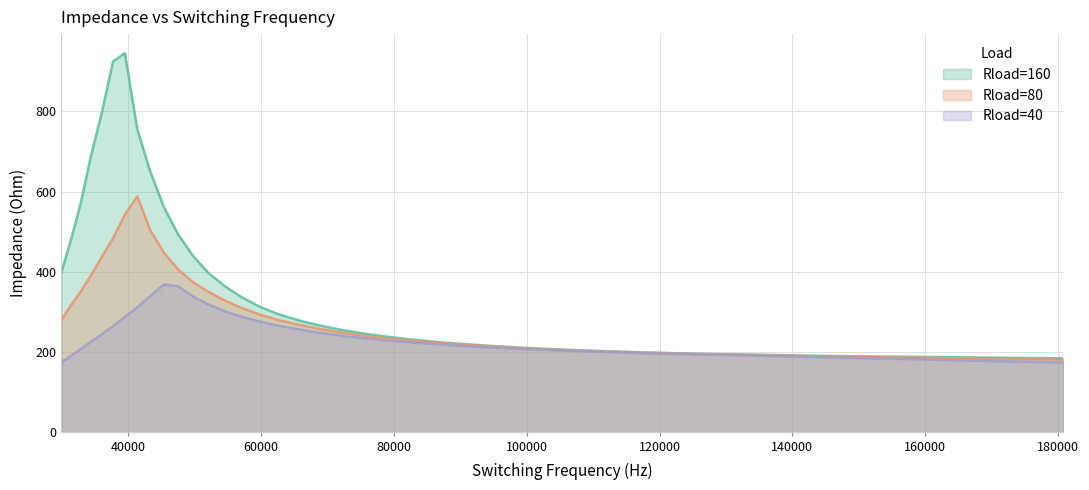

Reading left to right, list all the values displayed in this chart.

Rload=160: 30000=399.0	31413.856441527=478.8	32894.3458842956=570.4	34444.6086449065=689.3	36067.9330385224=796.5	37767.762353825=924.4	39547.7021566922=945.5	41411.5279380865=756.1	43363.1931223778=650.1	45406.8374530862=562.0	47546.7957738334=493.9	49787.6072231268=440.2	52134.0248624813=397.2	54591.0257582995=364.2	57163.8215388974=336.7	59857.8694490664=313.0	62678.8839256212=294.4	65632.8487184866=279.6	68726.0295830332=266.9	71964.9875705847=256.2	75356.5929452874=246.8	78908.0397568615=238.9	82626.861100145=231.7	86520.9450937982=225.4	90598.5516120605=220.2	94868.3298050514=215.4	99339.3364447773=211.1	104021.05513576=207.4	108923.41643103=204.2	114056.818896168=201.4	119432.151166049=198.7	125060.815041101=196.3	130954.74967205=194.6	137126.456884463=193.0	143589.027696792=191.1	150356.170088182=189.7	157442.238074932=188.5	164862.262157287=187.3	172631.981201147=185.9	180767.875822307=184.7
Rload=80: 30000=280.3	31413.856441527=316.6	32894.3458842956=351.0	34444.6086449065=391.2	36067.9330385224=437.1	37767.762353825=484.0	39547.7021566922=542.5	41411.5279380865=588.3	43363.1931223778=504.3	45406.8374530862=448.0	47546.7957738334=406.6	49787.6072231268=374.6	52134.0248624813=350.2	54591.0257582995=328.5	57163.8215388974=310.0	59857.8694490664=293.7	62678.8839256212=279.9	65632.8487184866=268.9	68726.0295830332=258.5	71964.9875705847=249.1	75356.5929452874=241.4	78908.0397568615=234.5	82626.861100145=228.4	86520.9450937982=223.3	90598.5516120605=218.4	94868.3298050514=214.0	99339.3364447773=210.0	104021.05513576=206.3	108923.41643103=202.9	114056.818896168=200.6	119432.151166049=198.2	125060.815041101=195.5	130954.74967205=193.9	137126.456884463=192.0	143589.027696792=189.9	150356.170088182=187.9	157442.238074932=186.3	164862.262157287=184.7	172631.981201147=183.0	180767.875822307=181.6
Rload=40: 30000=175.0	31413.856441527=190.7	32894.3458842956=207.4	34444.6086449065=225.9	36067.9330385224=244.4	37767.762353825=265.2	39547.7021566922=288.0	41411.5279380865=311.9	43363.1931223778=339.6	45406.8374530862=368.8	47546.7957738334=364.4	49787.6072231268=339.0	52134.0248624813=318.9	54591.0257582995=302.0	57163.8215388974=288.1	59857.8694490664=276.3	62678.8839256212=266.0	65632.8487184866=257.0	68726.0295830332=248.8	71964.9875705847=241.5	75356.5929452874=235.2	78908.0397568615=229.5	82626.861100145=224.4	86520.9450937982=219.7	90598.5516120605=215.4	94868.3298050514=211.6	99339.3364447773=208.1	104021.05513576=204.9	108923.41643103=202.0	114056.818896168=199.3	119432.151166049=196.5	125060.815041101=194.9	130954.74967205=192.9	137126.456884463=190.4	143589.027696792=187.4	150356.170088182=185.1	157442.238074932=182.8	164862.262157287=179.7	172631.981201147=177.0	180767.875822307=174.3